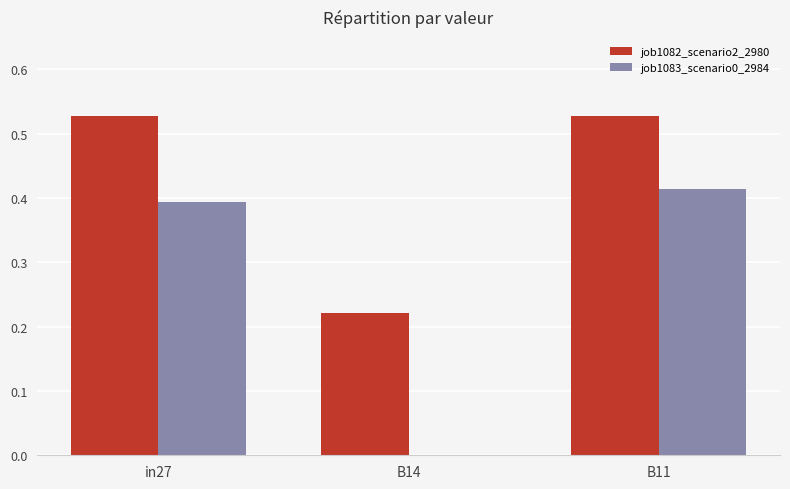

Which series has the largest total across all categories?

job1082_scenario2_2980